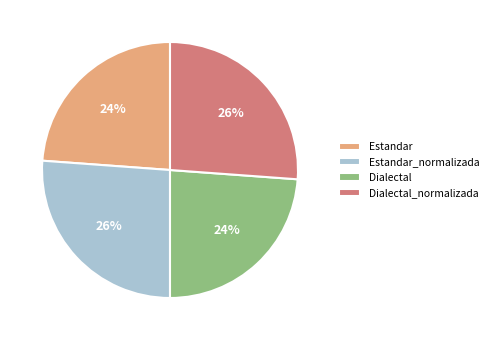

Is it true that Dialectal is 33% of the pie?

False